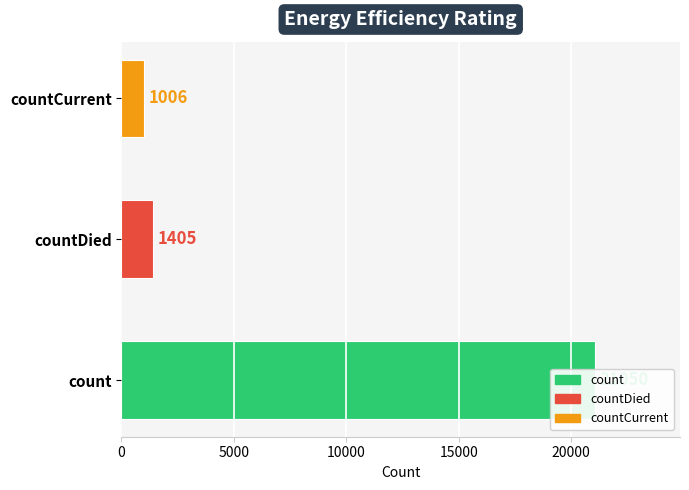

What is the ratio of the value at count to the value at countDied?

15.0